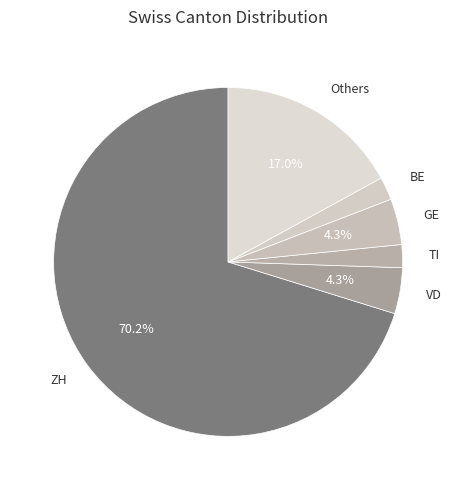

How many segments does this pie chart have?

6